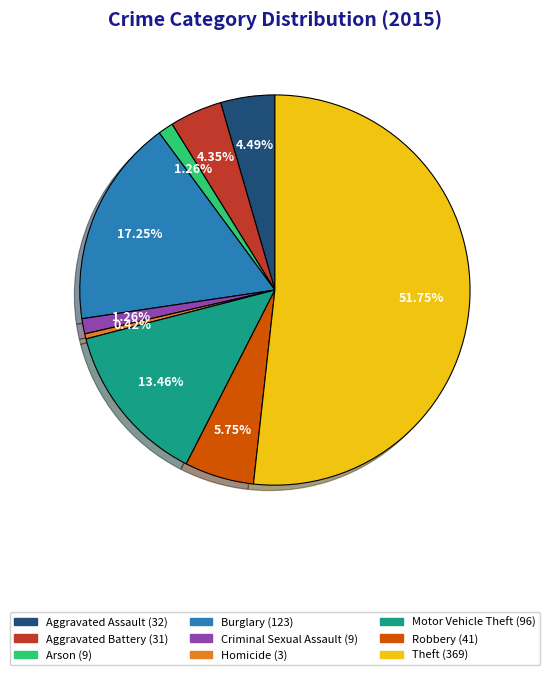

To the nearest percent, what portion does Motor Vehicle Theft represent?

13%